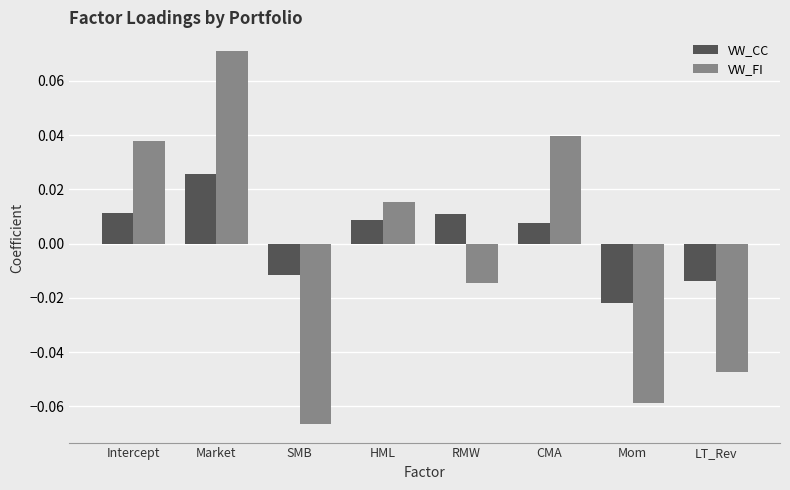

Is it true that VW_FI equals -0.1 at LT_Rev?

False